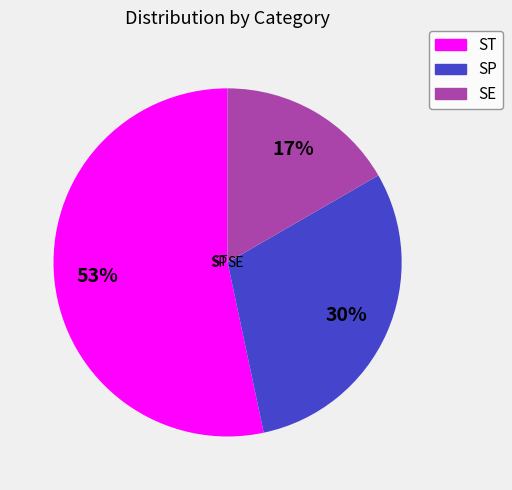

True or false: SP accounts for 43% of the total.

False